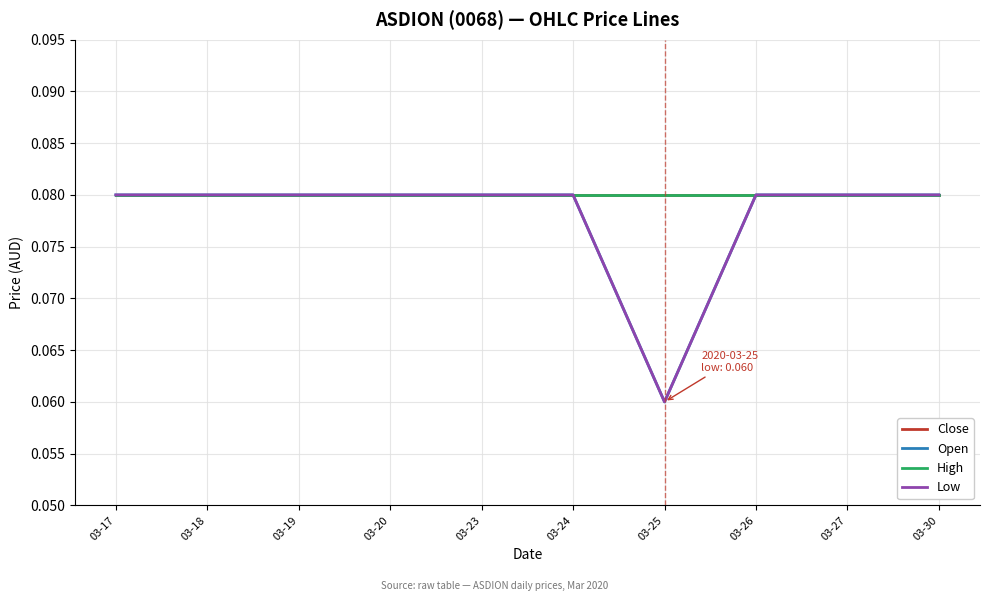

What is the sum of all Open values?

0.8